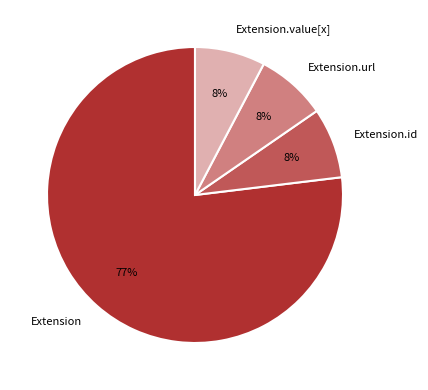

To the nearest percent, what is the average slice percentage?

25%